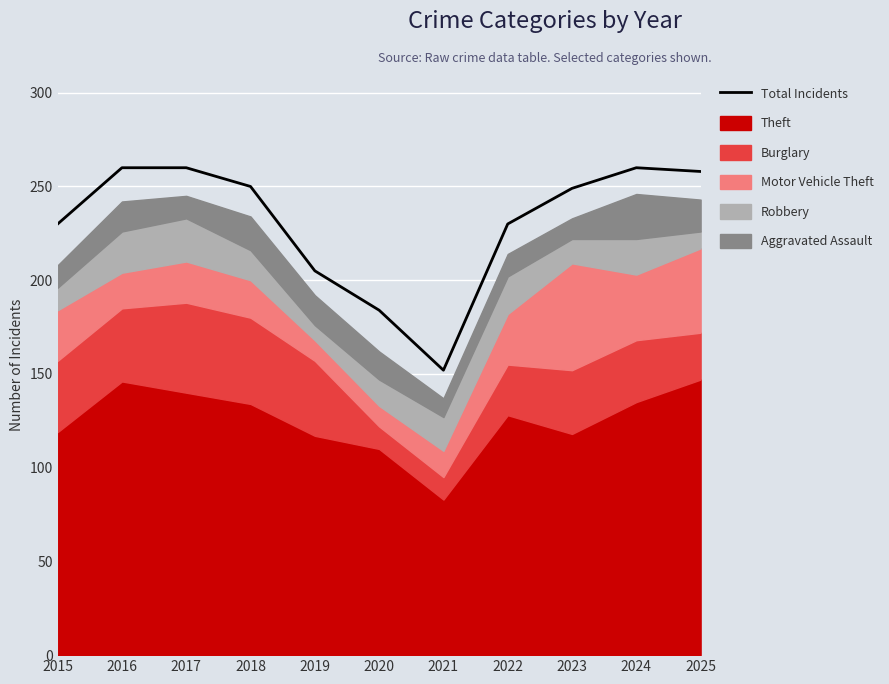

How many points are lower than both their immediate neighbors (excluding endpoints)?

1